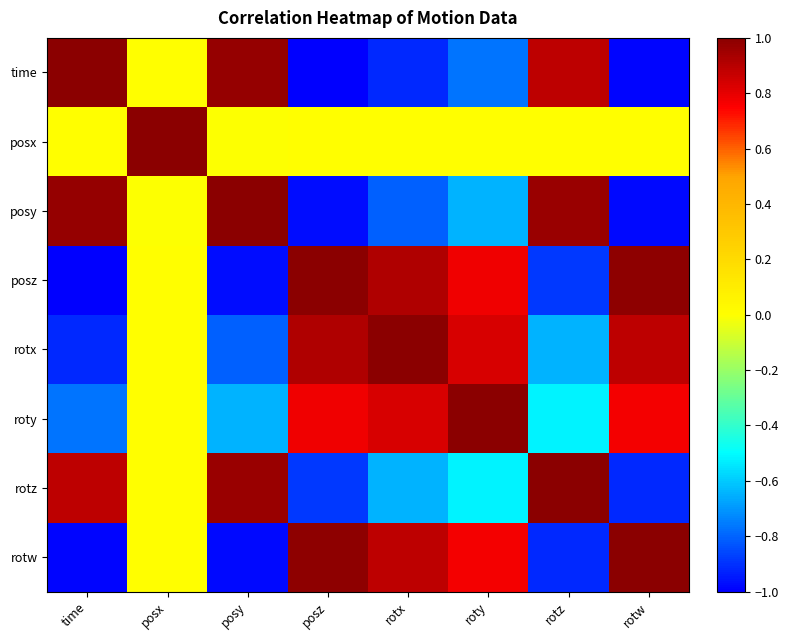

List the series in order of their peak value, lowest first.

posy, rotx, time, posx, posz, roty, rotz, rotw